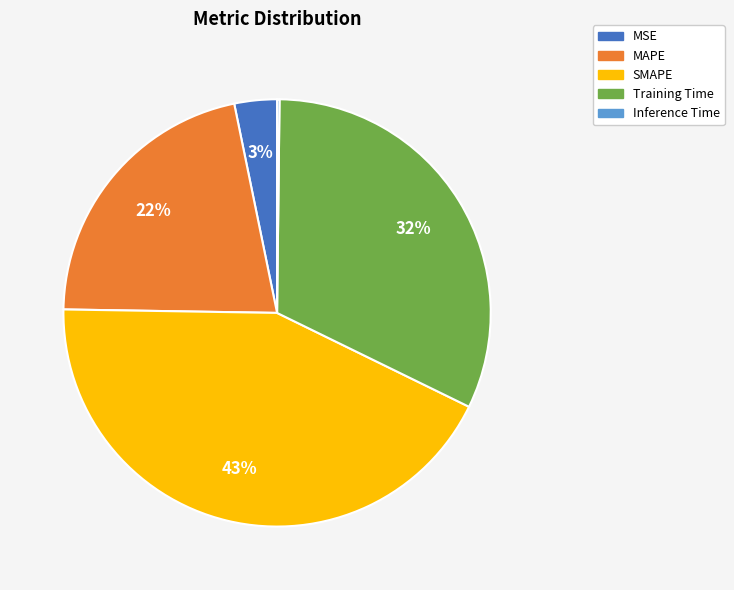

Is the sum of SMAPE and Training Time greater than half?

Yes